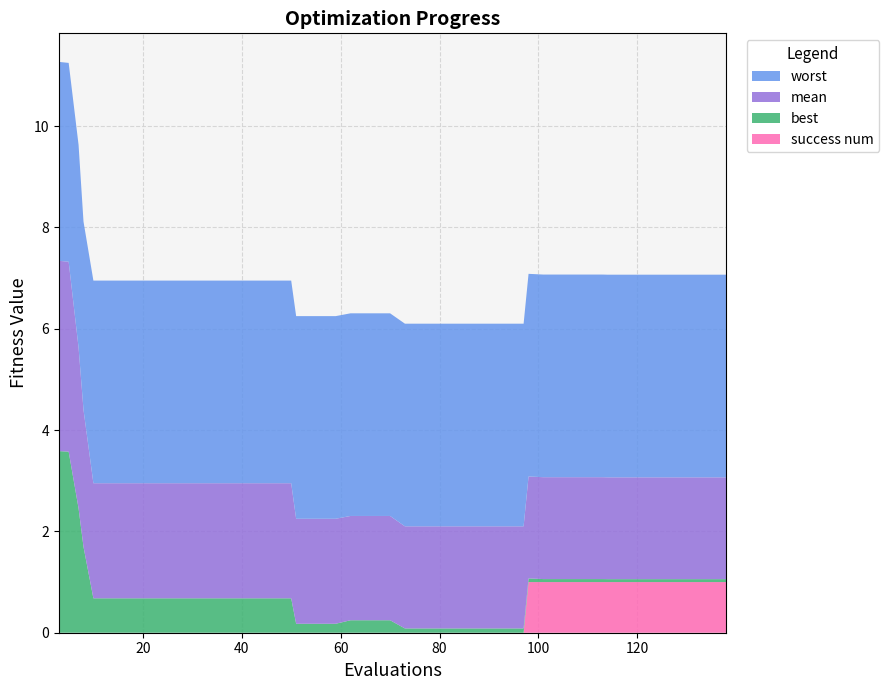

Reading left to right, list all the values displayed in this chart.

mean: 3.8	3.7	3.2	2.7	2.3	2.3	2.3	2.3	2.3	2.3	2.3	2.3	2.3	2.3	2.3	2.1	2.1	2.1	2.1	2.1	2.1	2.0	2.0	2.0	2.0	2.0	2.0	2.0	2.0	2.0	2.0	2.0	2.0	2.0	2.0	2.0	2.0	2.0	2.0	2.0
best: 3.6	3.6	2.5	1.7	0.7	0.7	0.7	0.7	0.7	0.7	0.7	0.7	0.7	0.7	0.7	0.2	0.2	0.2	0.2	0.2	0.2	0.1	0.1	0.1	0.1	0.1	0.1	0.1	0.1	0.1	0.1	0.1	0.1	0.1	0.1	0.1	0.1	0.1	0.1	0.1
worst: 3.9	3.9	4.0	3.7	4.0	4.0	4.0	4.0	4.0	4.0	4.0	4.0	4.0	4.0	4.0	4.0	4.0	4.0	4.0	4.0	4.0	4.0	4.0	4.0	4.0	4.0	4.0	4.0	4.0	4.0	4.0	4.0	4.0	4.0	4.0	4.0	4.0	4.0	4.0	4.0
success num: 0.0	0.0	0.0	0.0	0.0	0.0	0.0	0.0	0.0	0.0	0.0	0.0	0.0	0.0	0.0	0.0	0.0	0.0	0.0	0.0	0.0	0.0	0.0	0.0	0.0	0.0	0.0	0.0	1.0	1.0	1.0	1.0	1.0	1.0	1.0	1.0	1.0	1.0	1.0	1.0